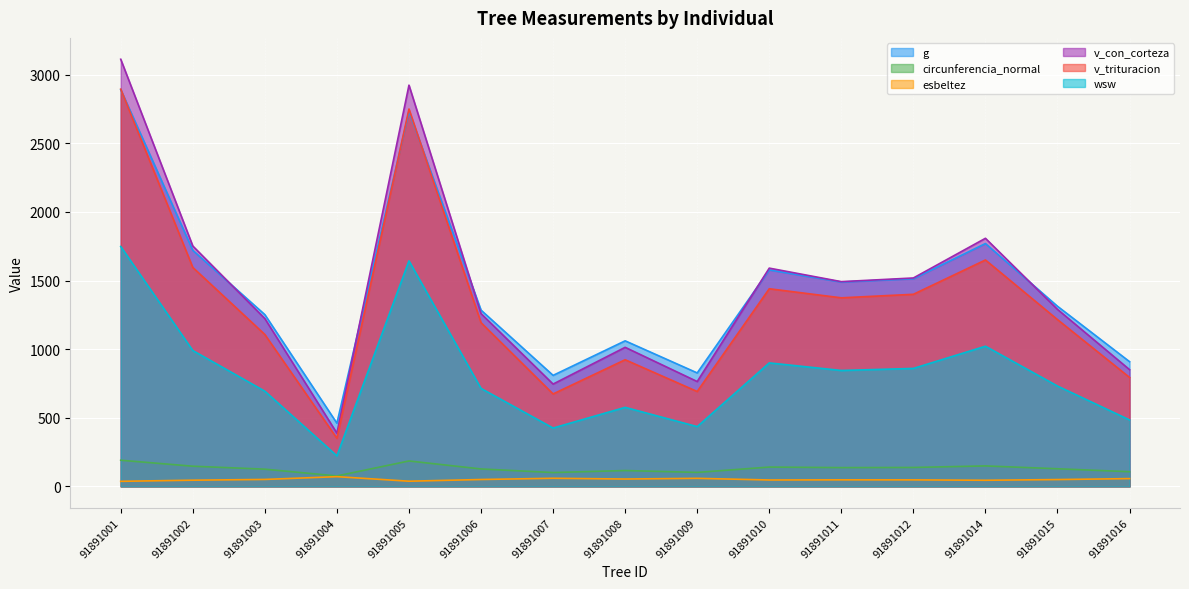

What is the sum of the v_trituracion values at 91891001 and 91891010?

4335.4